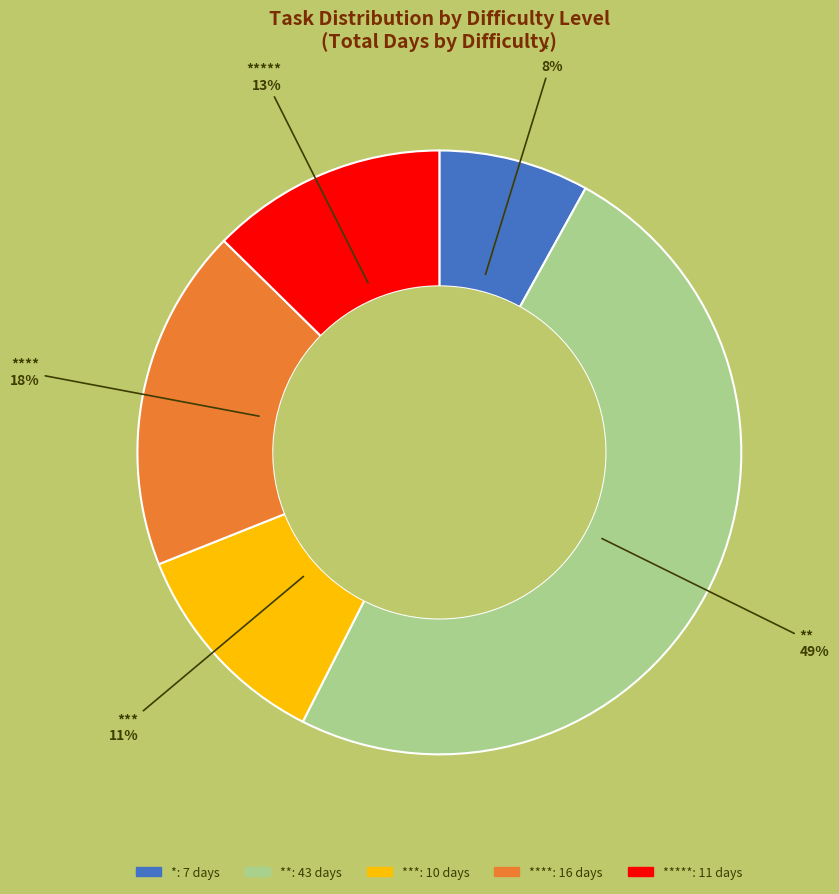

Is there any slice that represents more than half of the pie?

No